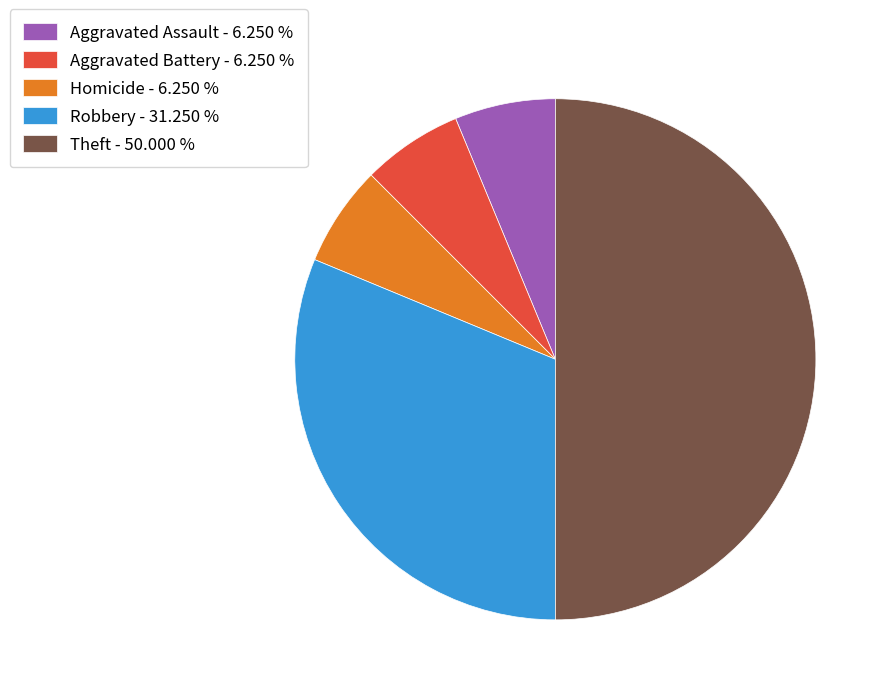

Does Homicide account for over 50% of the chart?

No